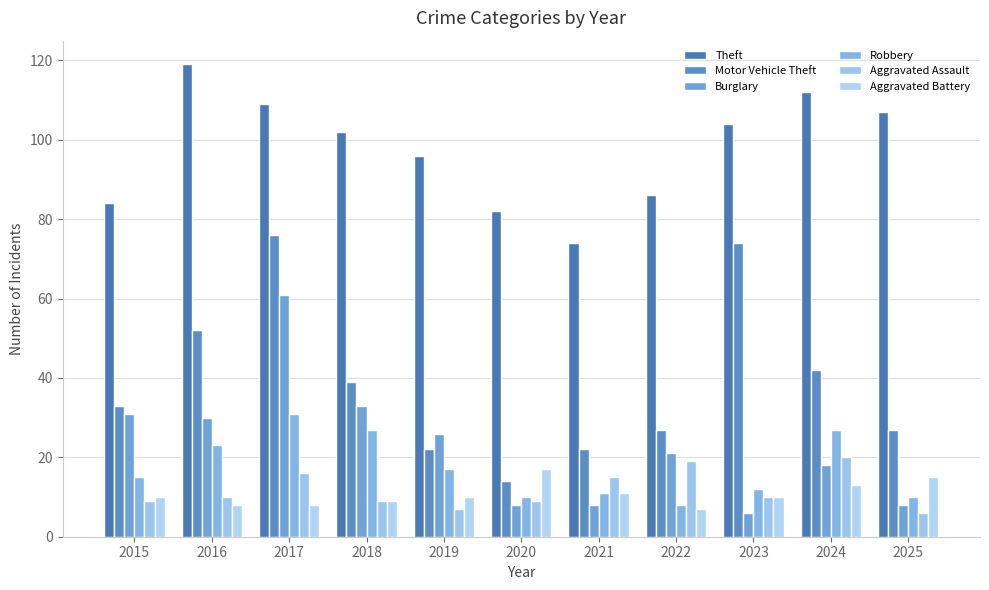

The Burglary series shows 13 at 2016. True or false?

False